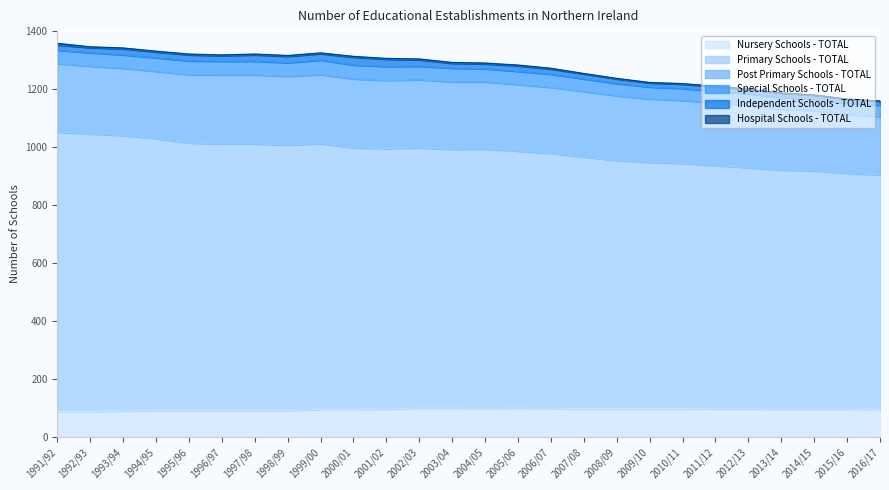

What are all the series names shown in the legend?

Nursery Schools - TOTAL, Primary Schools - TOTAL, Post Primary Schools - TOTAL, Special Schools - TOTAL, Independent Schools - TOTAL, Hospital Schools - TOTAL